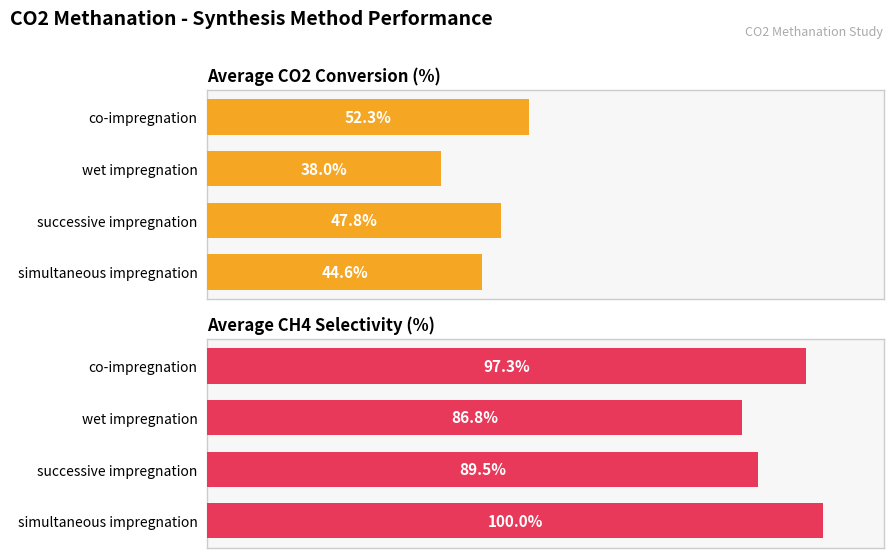

Are the bars horizontal?

Yes